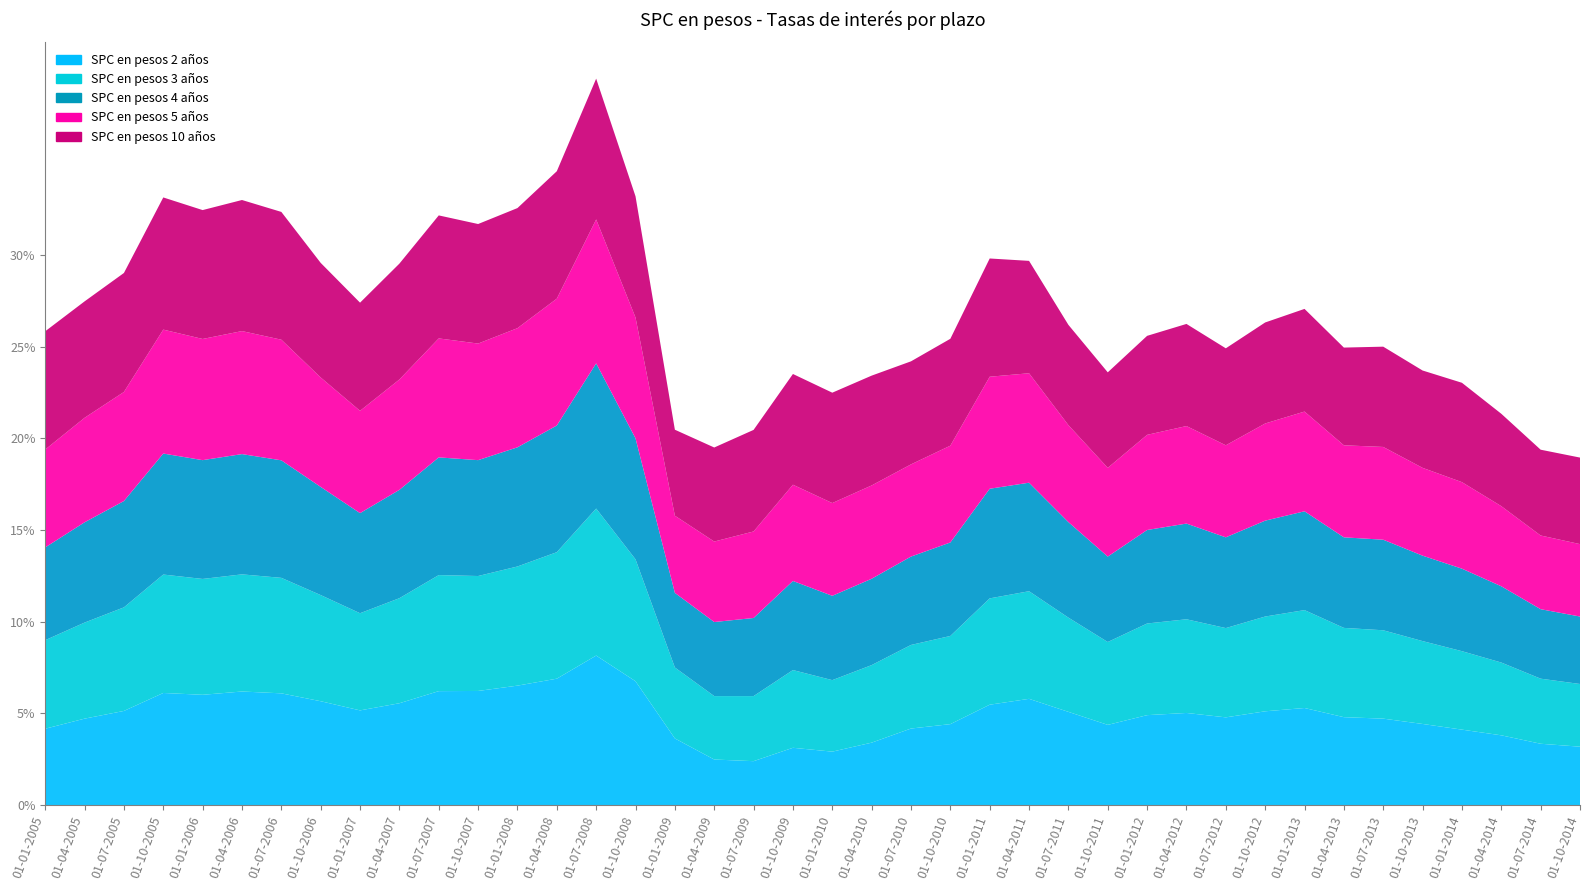

Reading right to left, extract all data points from this chart.

SPC en pesos 2 años: 01-10-2014=3.2	01-07-2014=3.3	01-04-2014=3.8	01-01-2014=4.1	01-10-2013=4.4	01-07-2013=4.7	01-04-2013=4.8	01-01-2013=5.3	01-10-2012=5.1	01-07-2012=4.8	01-04-2012=5.0	01-01-2012=4.9	01-10-2011=4.4	01-07-2011=5.1	01-04-2011=5.8	01-01-2011=5.5	01-10-2010=4.4	01-07-2010=4.2	01-04-2010=3.4	01-01-2010=2.9	01-10-2009=3.1	01-07-2009=2.4	01-04-2009=2.5	01-01-2009=3.6	01-10-2008=6.8	01-07-2008=8.2	01-04-2008=6.9	01-01-2008=6.5	01-10-2007=6.2	01-07-2007=6.2	01-04-2007=5.5	01-01-2007=5.2	01-10-2006=5.7	01-07-2006=6.1	01-04-2006=6.2	01-01-2006=6.0	01-10-2005=6.1	01-07-2005=5.1	01-04-2005=4.7	01-01-2005=4.2
SPC en pesos 3 años: 01-10-2014=3.4	01-07-2014=3.5	01-04-2014=4.0	01-01-2014=4.3	01-10-2013=4.5	01-07-2013=4.8	01-04-2013=4.9	01-01-2013=5.3	01-10-2012=5.2	01-07-2012=4.9	01-04-2012=5.1	01-01-2012=5.0	01-10-2011=4.5	01-07-2011=5.1	01-04-2011=5.9	01-01-2011=5.8	01-10-2010=4.8	01-07-2010=4.6	01-04-2010=4.2	01-01-2010=3.9	01-10-2009=4.2	01-07-2009=3.5	01-04-2009=3.5	01-01-2009=3.9	01-10-2008=6.7	01-07-2008=8.0	01-04-2008=6.9	01-01-2008=6.5	01-10-2007=6.3	01-07-2007=6.3	01-04-2007=5.7	01-01-2007=5.3	01-10-2006=5.8	01-07-2006=6.3	01-04-2006=6.4	01-01-2006=6.3	01-10-2005=6.5	01-07-2005=5.7	01-04-2005=5.2	01-01-2005=4.8
SPC en pesos 4 años: 01-10-2014=3.7	01-07-2014=3.8	01-04-2014=4.2	01-01-2014=4.5	01-10-2013=4.7	01-07-2013=4.9	01-04-2013=4.9	01-01-2013=5.4	01-10-2012=5.2	01-07-2012=5.0	01-04-2012=5.2	01-01-2012=5.1	01-10-2011=4.7	01-07-2011=5.2	01-04-2011=5.9	01-01-2011=6.0	01-10-2010=5.1	01-07-2010=4.8	01-04-2010=4.7	01-01-2010=4.6	01-10-2009=4.9	01-07-2009=4.3	01-04-2009=4.0	01-01-2009=4.1	01-10-2008=6.6	01-07-2008=7.9	01-04-2008=6.9	01-01-2008=6.5	01-10-2007=6.3	01-07-2007=6.4	01-04-2007=5.9	01-01-2007=5.5	01-10-2006=5.9	01-07-2006=6.4	01-04-2006=6.6	01-01-2006=6.5	01-10-2005=6.6	01-07-2005=5.8	01-04-2005=5.5	01-01-2005=5.1
SPC en pesos 5 años: 01-10-2014=4.0	01-07-2014=4.0	01-04-2014=4.4	01-01-2014=4.7	01-10-2013=4.8	01-07-2013=5.1	01-04-2013=5.0	01-01-2013=5.4	01-10-2012=5.3	01-07-2012=5.0	01-04-2012=5.3	01-01-2012=5.2	01-10-2011=4.8	01-07-2011=5.3	01-04-2011=6.0	01-01-2011=6.1	01-10-2010=5.3	01-07-2010=5.0	01-04-2010=5.1	01-01-2010=5.1	01-10-2009=5.2	01-07-2009=4.7	01-04-2009=4.4	01-01-2009=4.2	01-10-2008=6.6	01-07-2008=7.8	01-04-2008=6.9	01-01-2008=6.5	01-10-2007=6.4	01-07-2007=6.5	01-04-2007=6.0	01-01-2007=5.6	01-10-2006=6.0	01-07-2006=6.6	01-04-2006=6.7	01-01-2006=6.6	01-10-2005=6.8	01-07-2005=6.0	01-04-2005=5.7	01-01-2005=5.3
SPC en pesos 10 años: 01-10-2014=4.7	01-07-2014=4.7	01-04-2014=5.0	01-01-2014=5.4	01-10-2013=5.3	01-07-2013=5.5	01-04-2013=5.3	01-01-2013=5.6	01-10-2012=5.5	01-07-2012=5.3	01-04-2012=5.6	01-01-2012=5.4	01-10-2011=5.2	01-07-2011=5.5	01-04-2011=6.1	01-01-2011=6.5	01-10-2010=5.8	01-07-2010=5.6	01-04-2010=6.0	01-01-2010=6.0	01-10-2009=6.0	01-07-2009=5.5	01-04-2009=5.1	01-01-2009=4.7	01-10-2008=6.6	01-07-2008=7.7	01-04-2008=7.0	01-01-2008=6.5	01-10-2007=6.5	01-07-2007=6.7	01-04-2007=6.3	01-01-2007=5.9	01-10-2006=6.2	01-07-2006=7.0	01-04-2006=7.2	01-01-2006=7.0	01-10-2005=7.2	01-07-2005=6.5	01-04-2005=6.3	01-01-2005=6.5